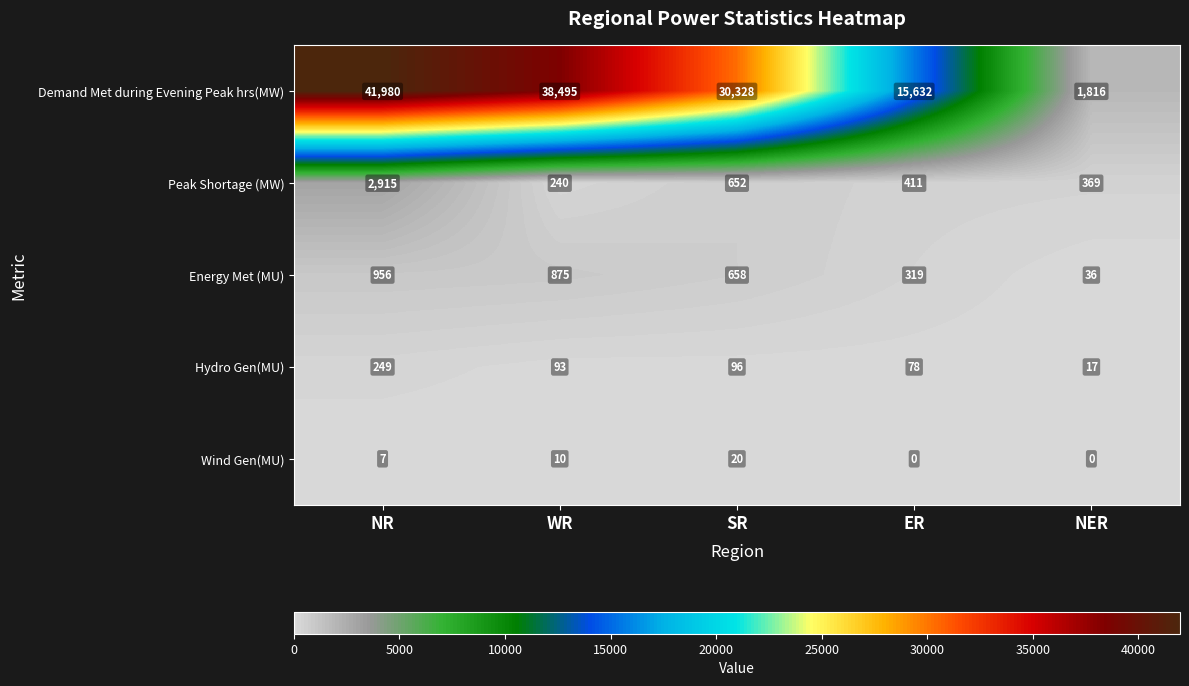

Is it true that Wind Gen(MU) equals 10 at WR?

True